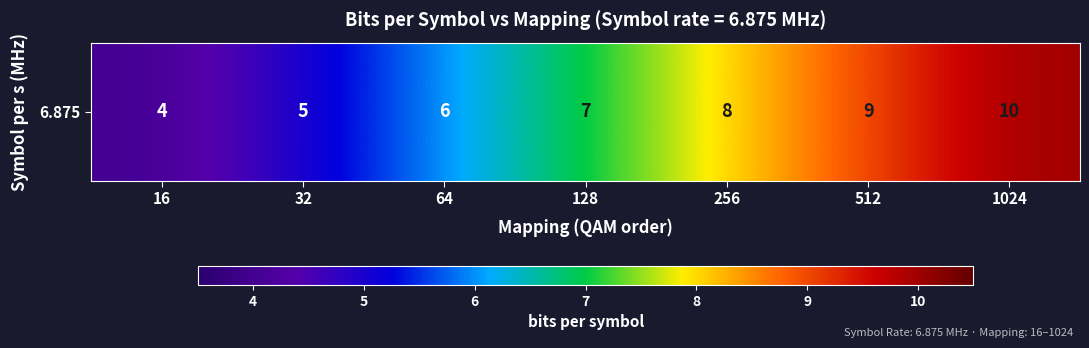

The value at 16 is 6. True or false?

False